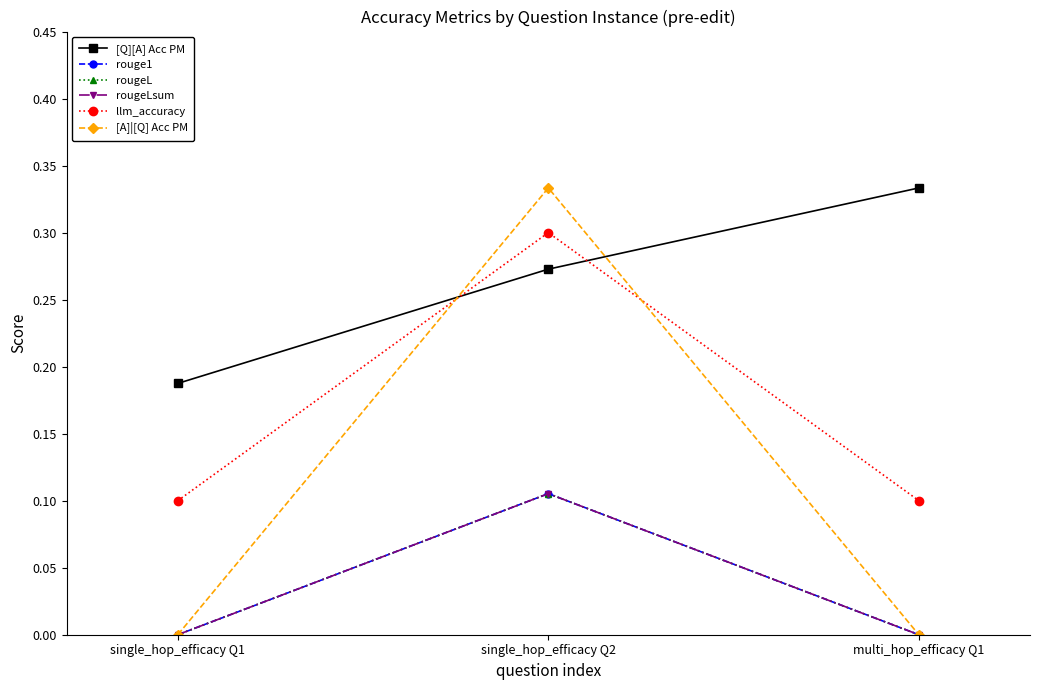

At how many categories does at least one series exceed 0?

3